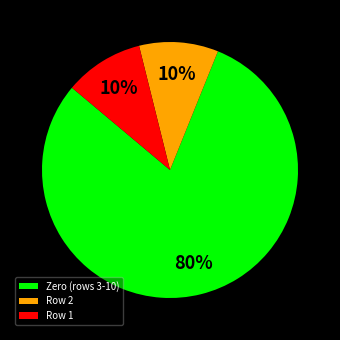

The Row 2 slice represents 10% of the pie. True or false?

True